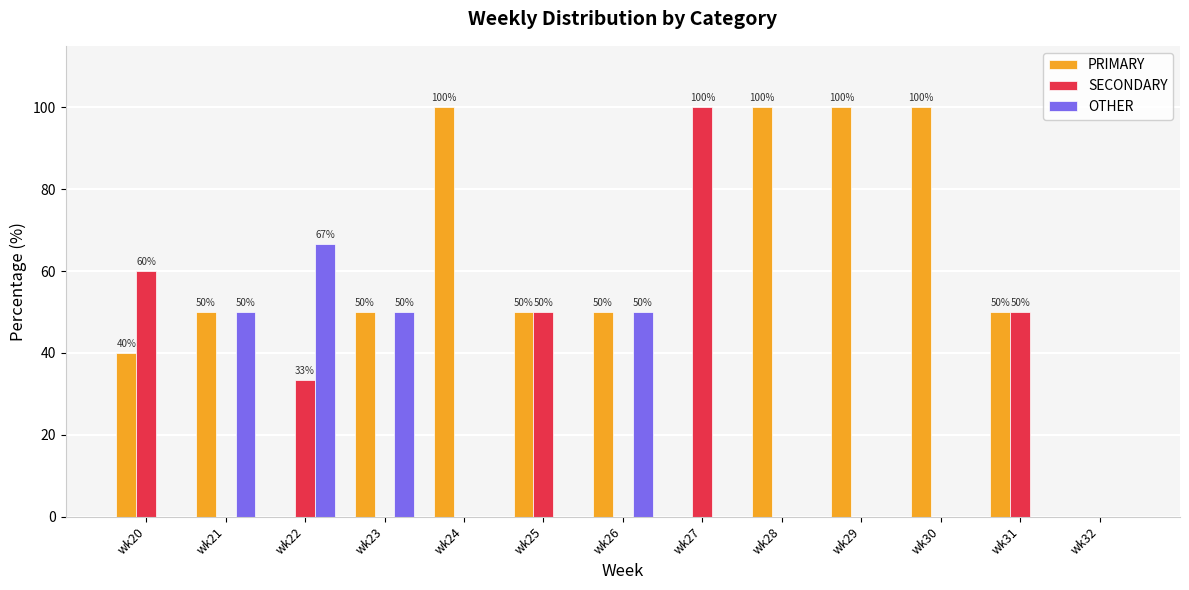

What is the total value across all series at wk30?

100.0